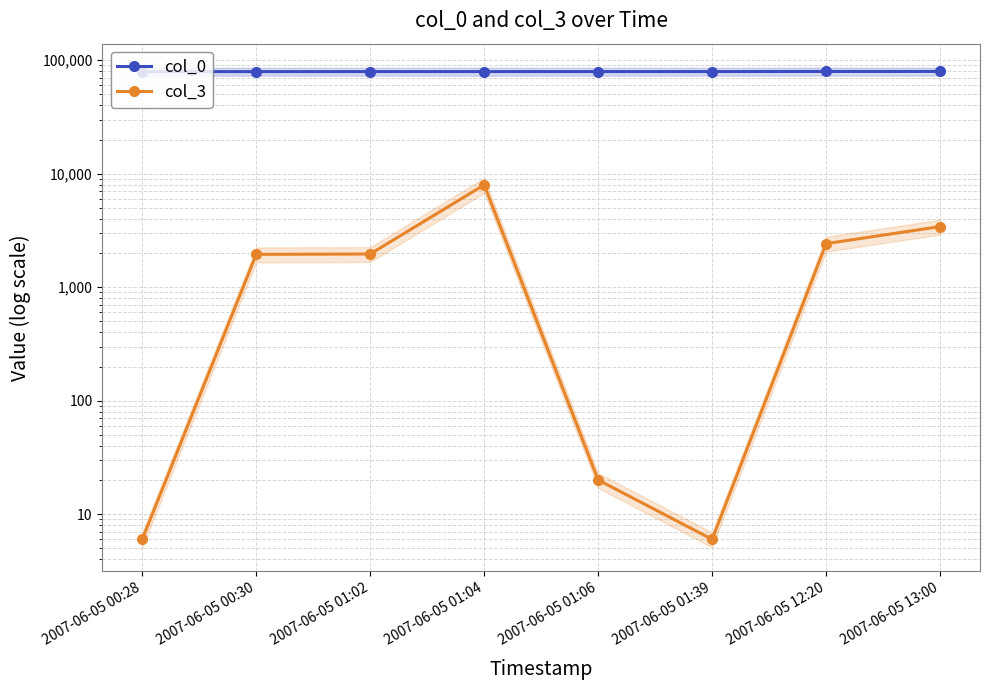

What is the average value of the col_3 series?

2219